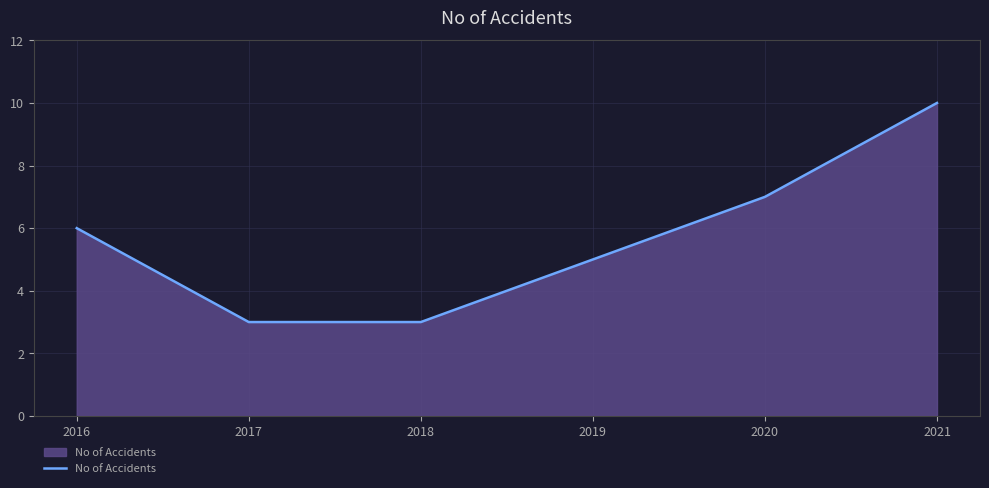

What is the change in value from 2018 to 2019?

+2